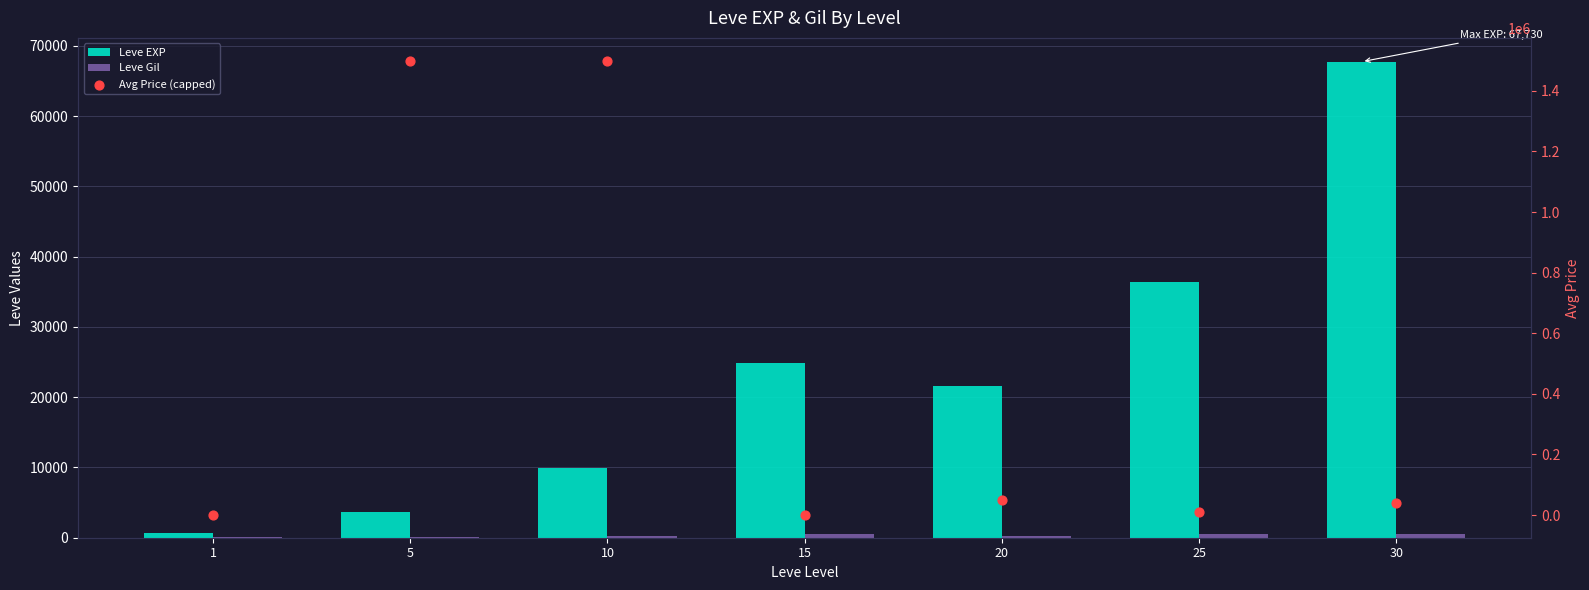

At which category is the sum across all series the highest?

10